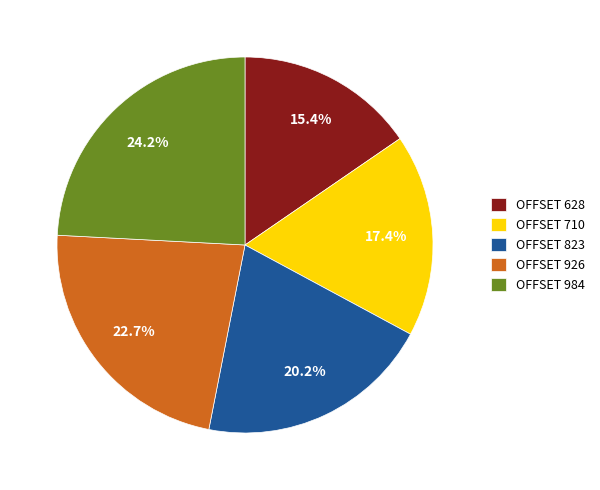

Combined, what portion of the pie is OFFSET 984 and OFFSET 823?

44.4%